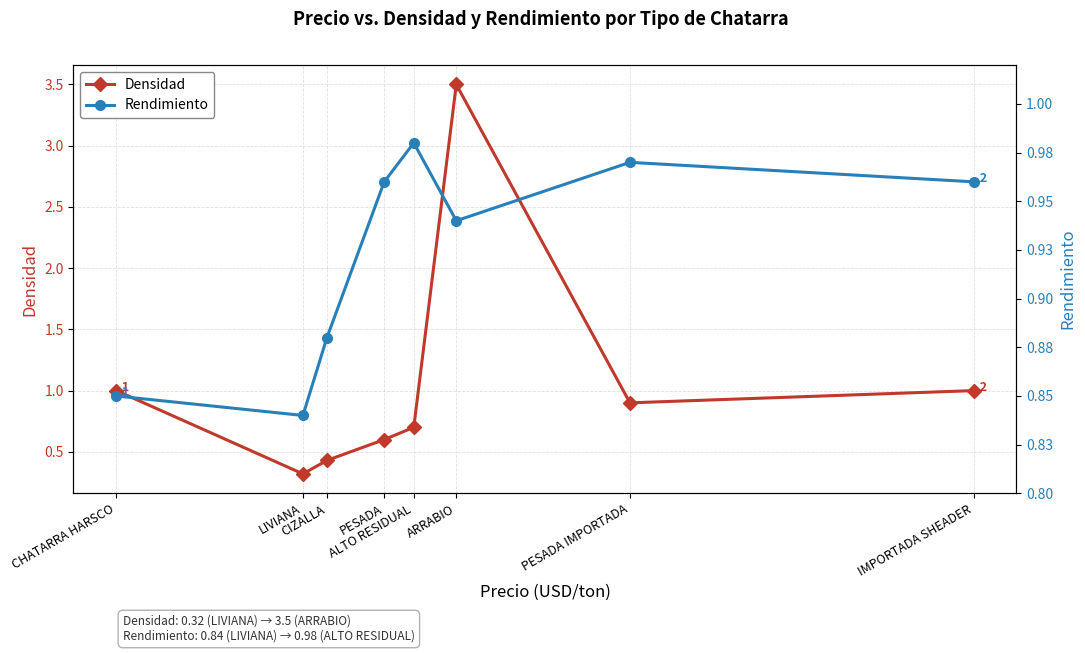

What is the average value of the Rendimiento series?

0.9